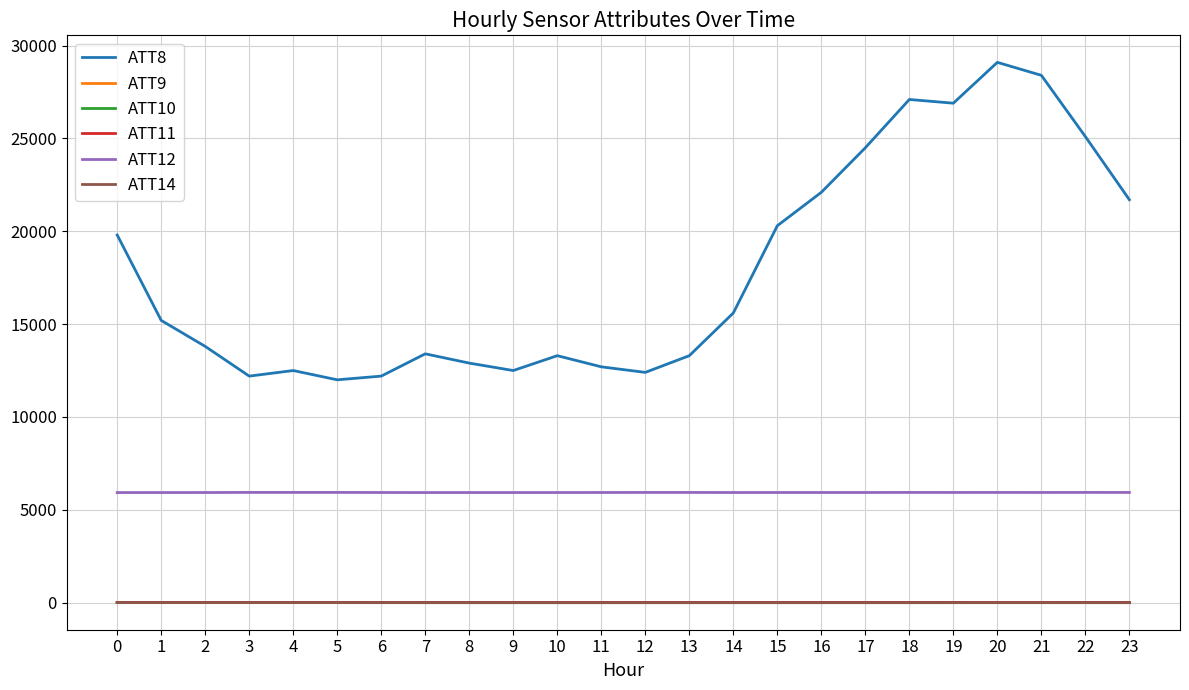

What is the difference between the highest and lowest values at 6?

12202.2